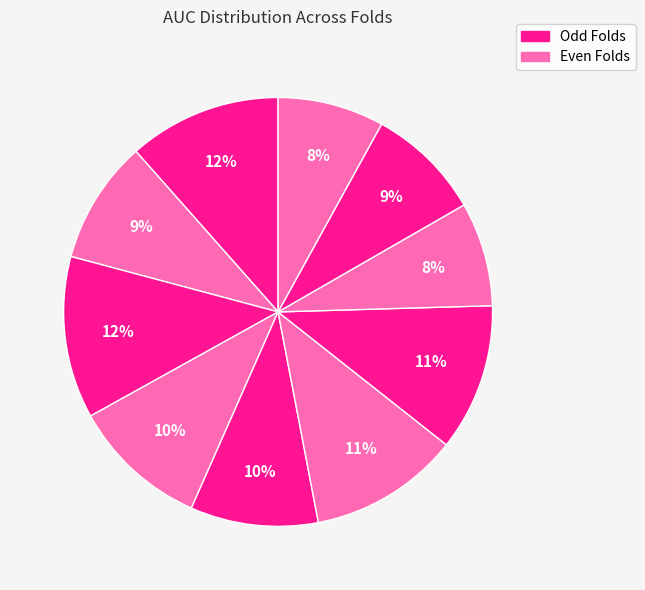

Count the number of slices in the pie.

10